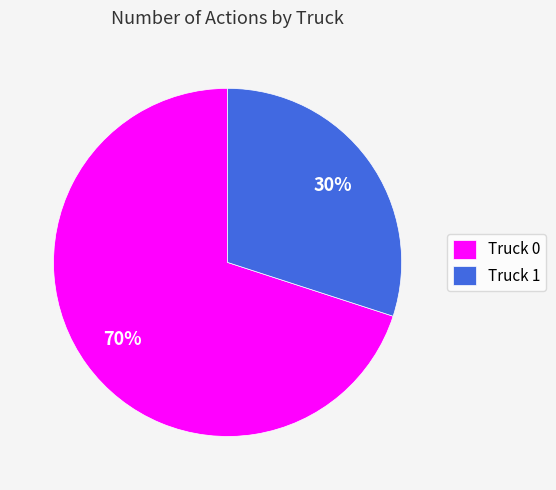

Rank the categories by value from highest to lowest.

Truck 0, Truck 1